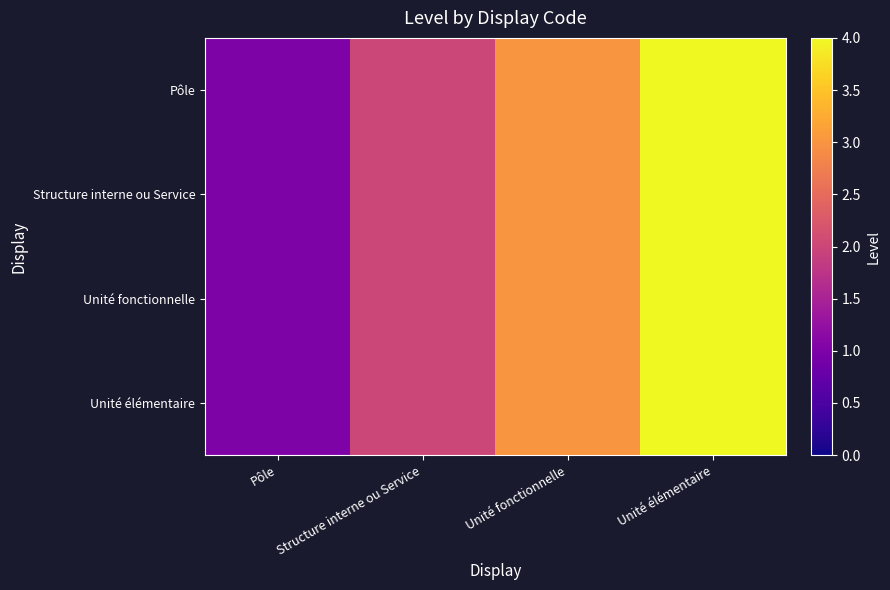

How many categories are shown in the chart?

4